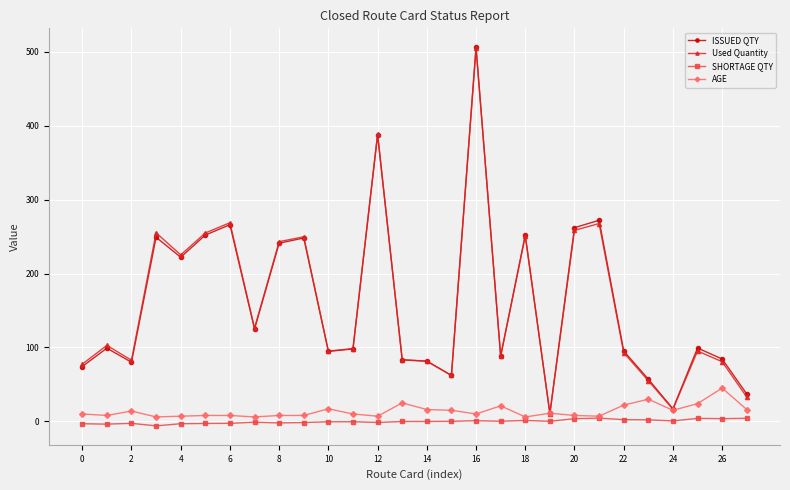

What is the maximum value for Used Quantity?

505.1